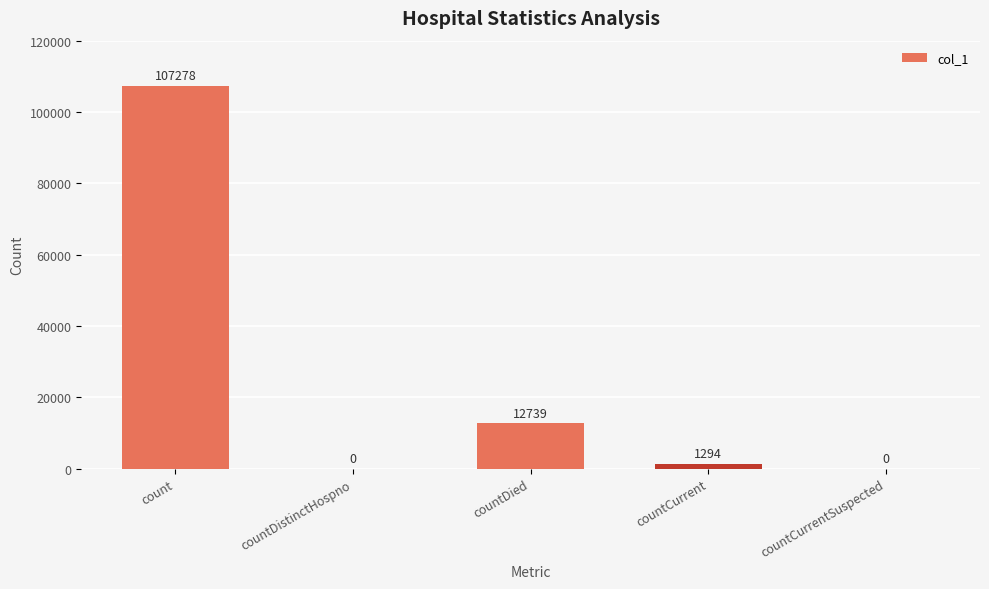

Is it true that the value at countDied is 12739?

True